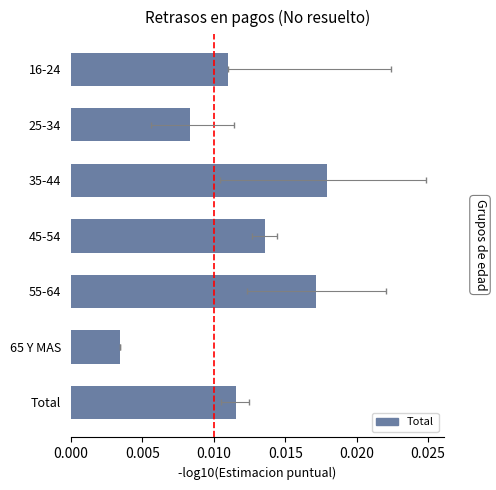

Count the number of data series in this chart.

1